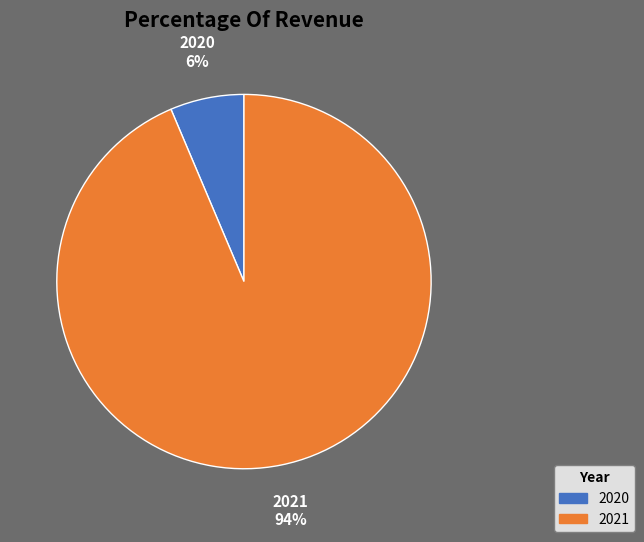

True or false: 2020 accounts for 6% of the total.

True